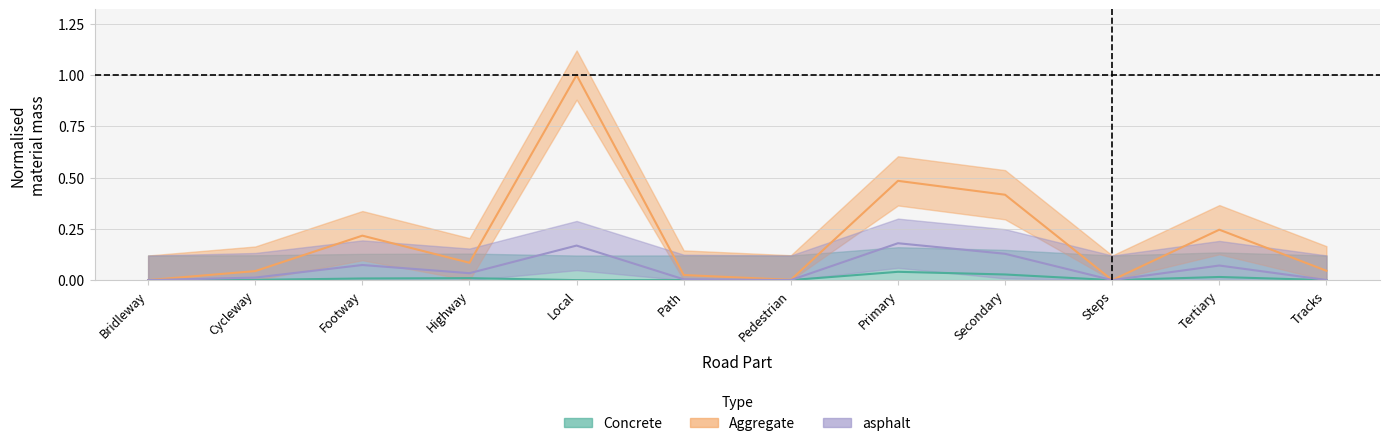

List the series in order of their overall mean, lowest first.

Concrete, asphalt, Aggregate